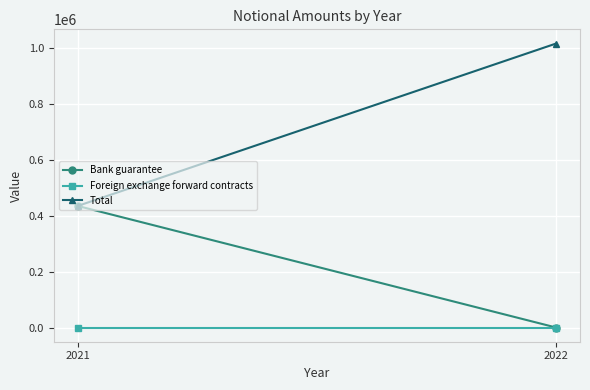

At which category is the sum across all series the highest?

2022